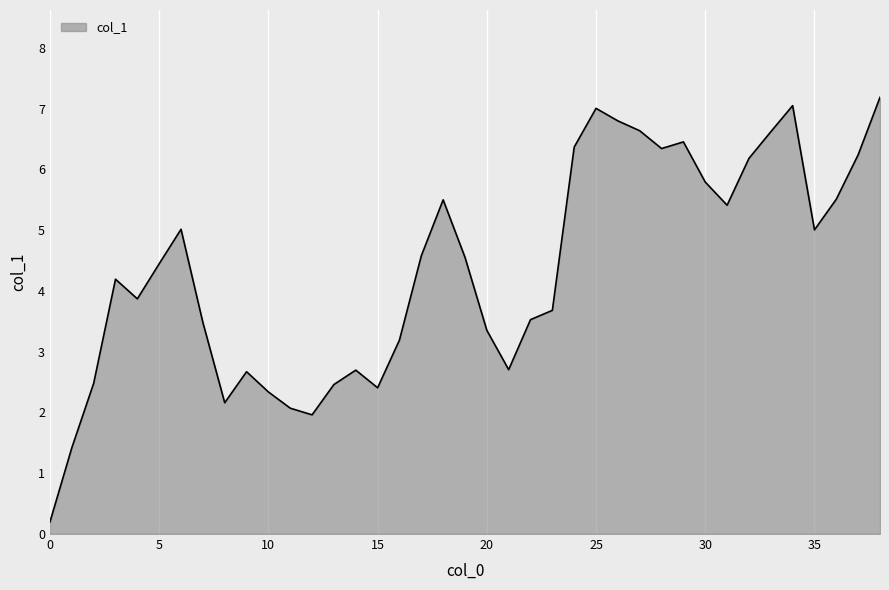

What is the maximum value shown in the chart?

7.2